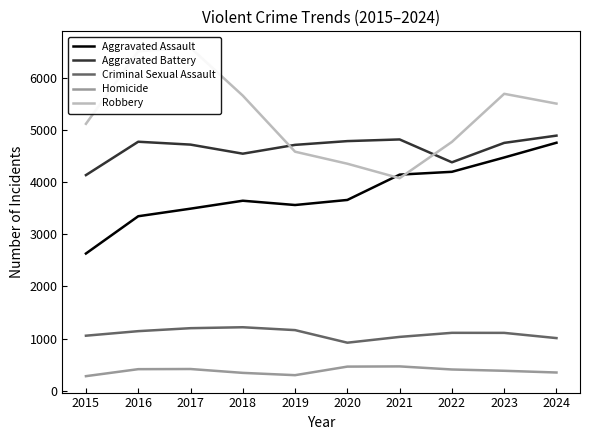

Is the value of Robbery at 2021 greater than the value of Aggravated Assault at 2019?

Yes